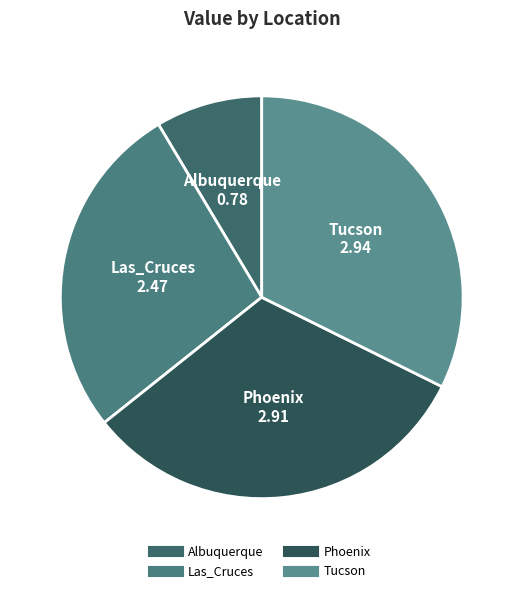

How many slices are in this pie chart?

4